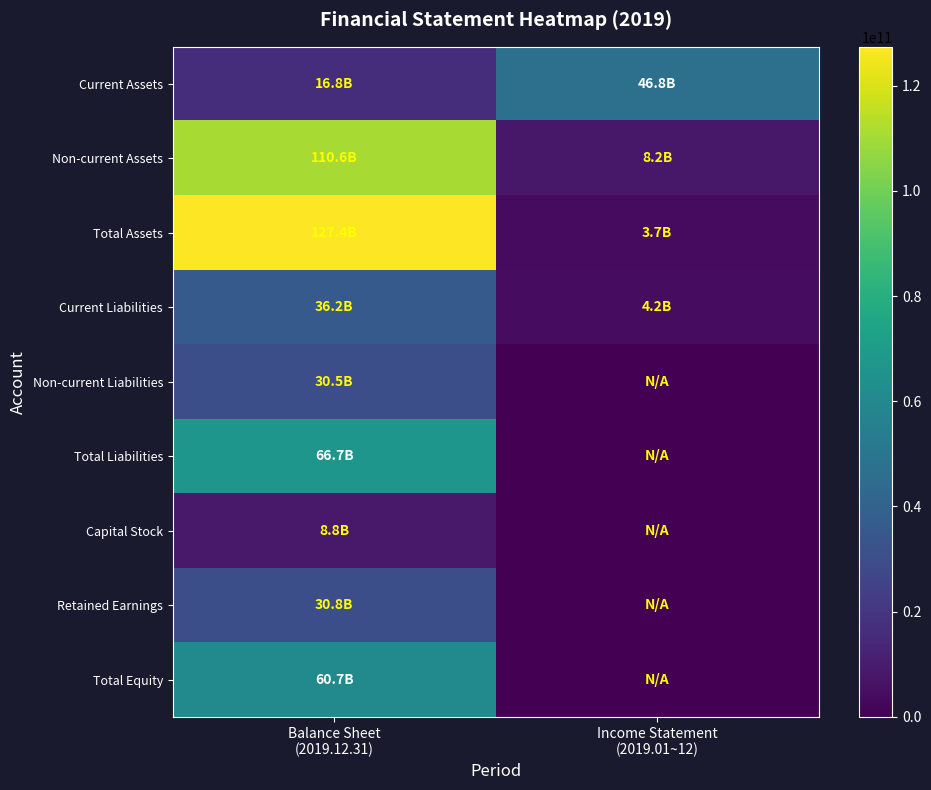

Between Balance Sheet
(2019.12.31) and Income Statement
(2019.01~12), which is larger?

Income Statement
(2019.01~12)